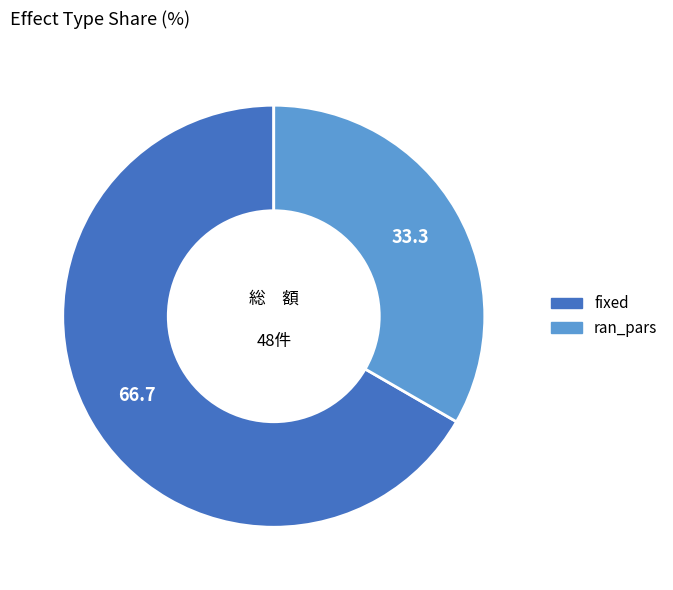

What is the majority slice?

fixed